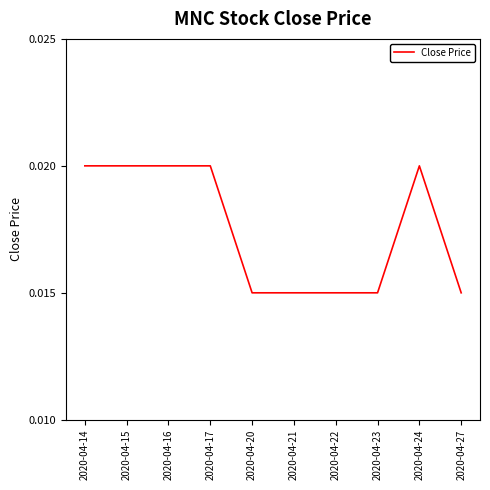

Which has a higher value, 2020-04-23 or 2020-04-17?

2020-04-17